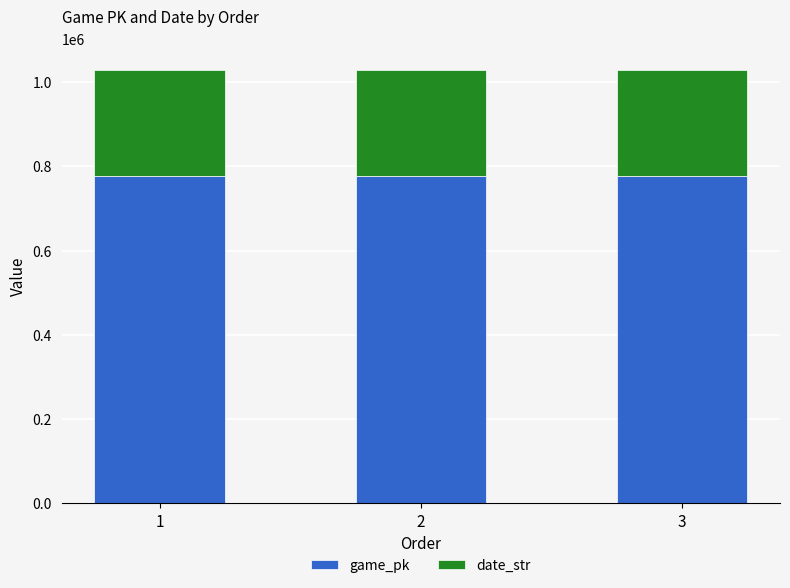

Count the number of data series in this chart.

2